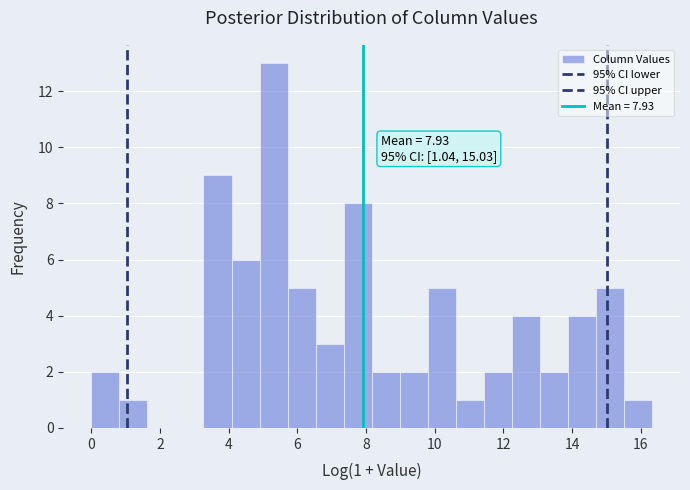

Over which range of the x-axis is the bar tallest?

4.8 to 5.8